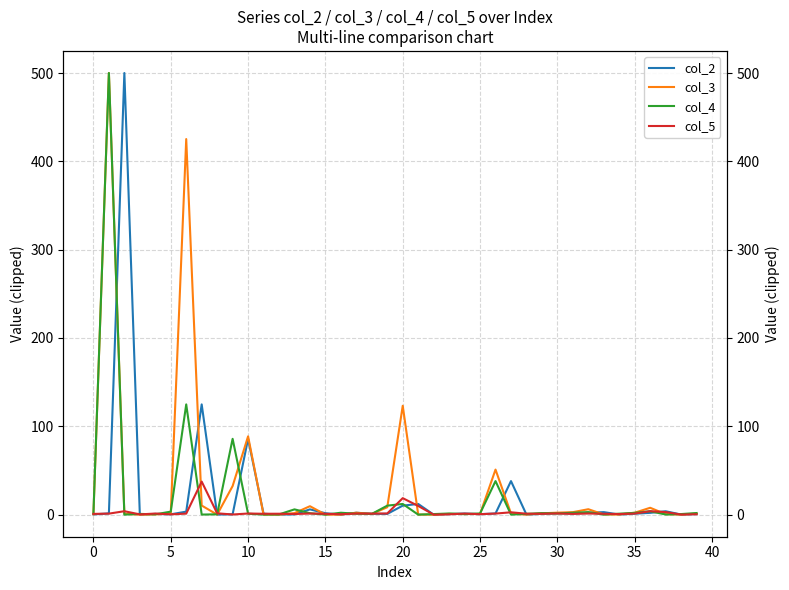

How many interior local valleys does the col_2 series have?

12